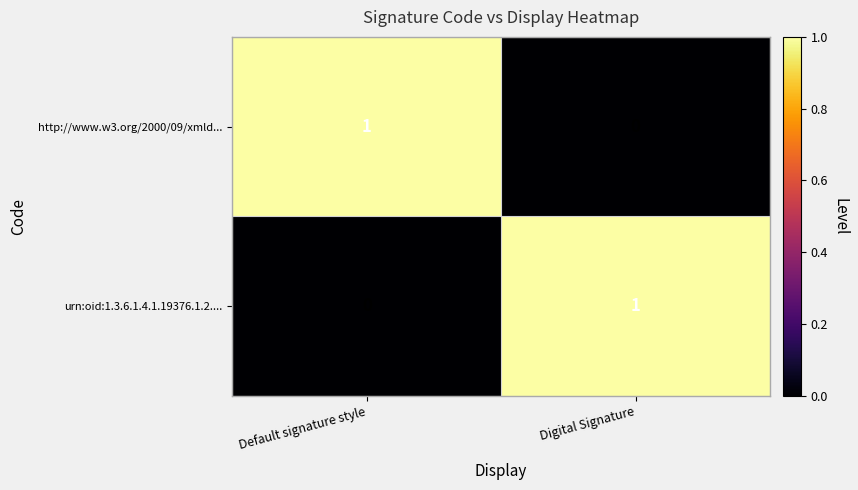

At which label does urn:oid:1.3.6.1.4.1.19376.1.2.... reach its peak?

Digital Signature